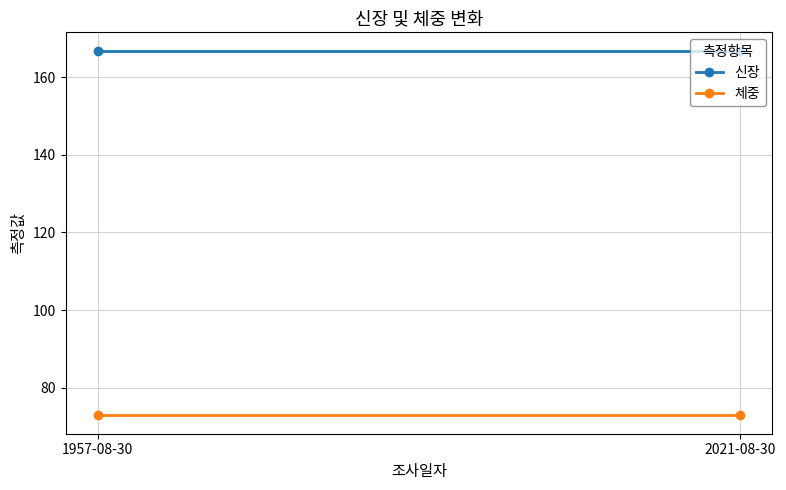

What is the label of the 2nd point from the right?

1957-08-30